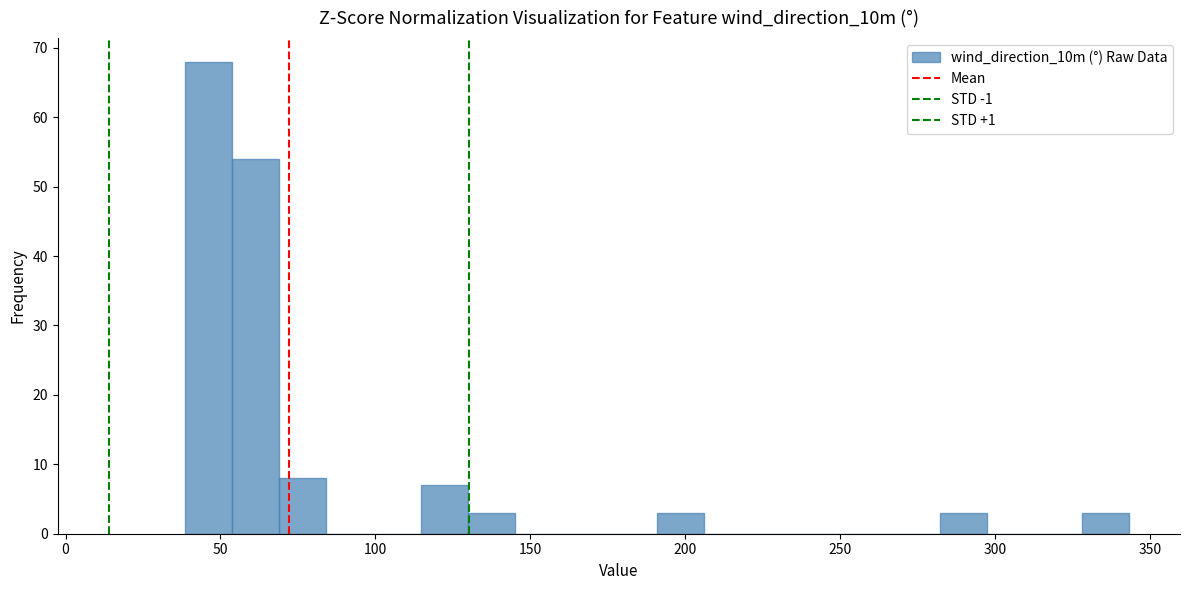

Read against the x-axis, roughly where is the centre of the tallest bar?

45